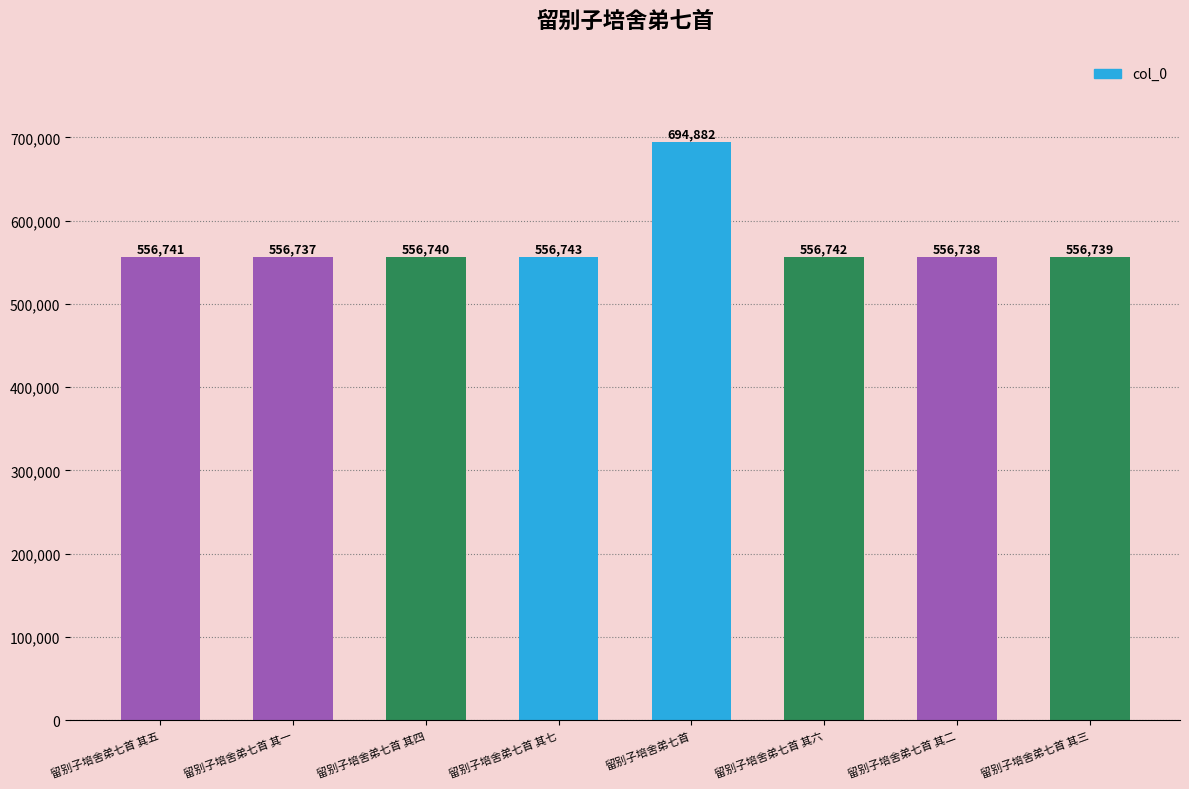

Reading left to right, extract all data points from this chart.

留别子培舍弟七首 其五=556741	留别子培舍弟七首 其一=556737	留别子培舍弟七首 其四=556740	留别子培舍弟七首 其七=556743	留别子培舍弟七首=694882	留别子培舍弟七首 其六=556742	留别子培舍弟七首 其二=556738	留别子培舍弟七首 其三=556739